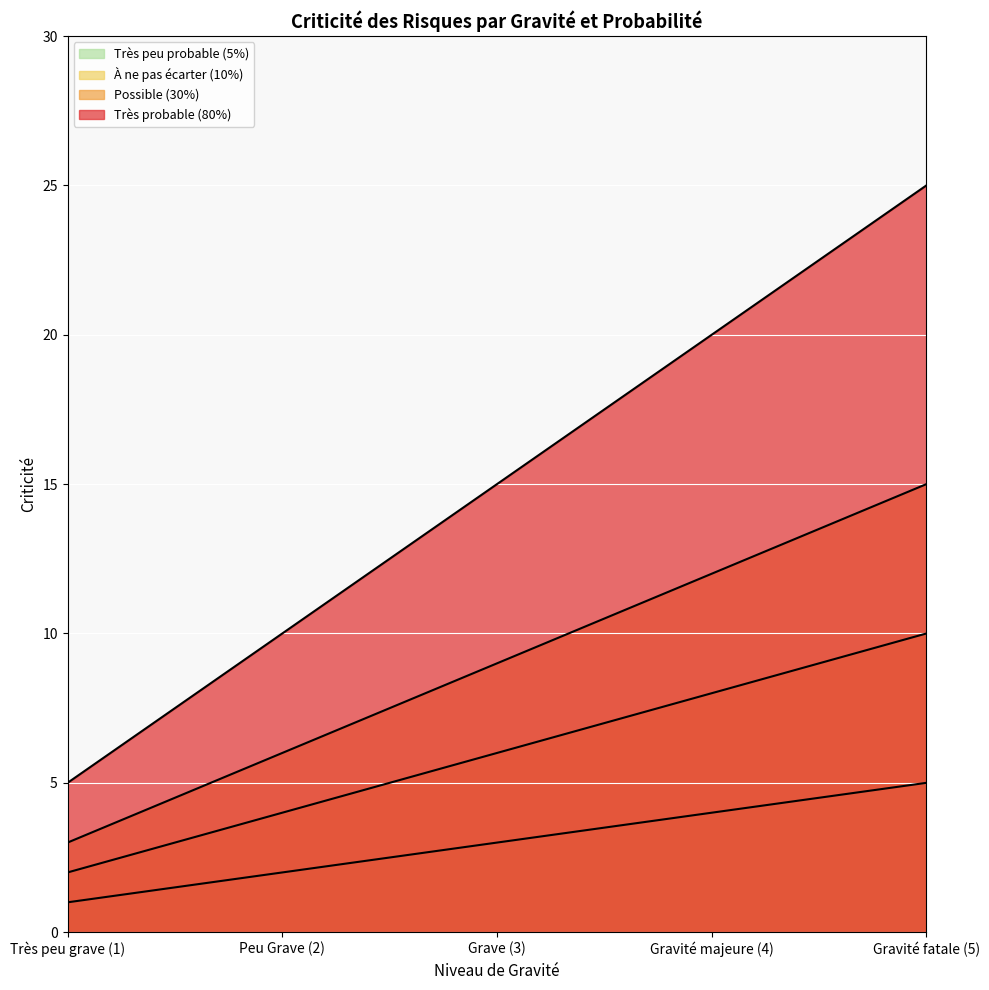

True or false: Très probable (80%) has more than 1 points higher than both neighbors.

False